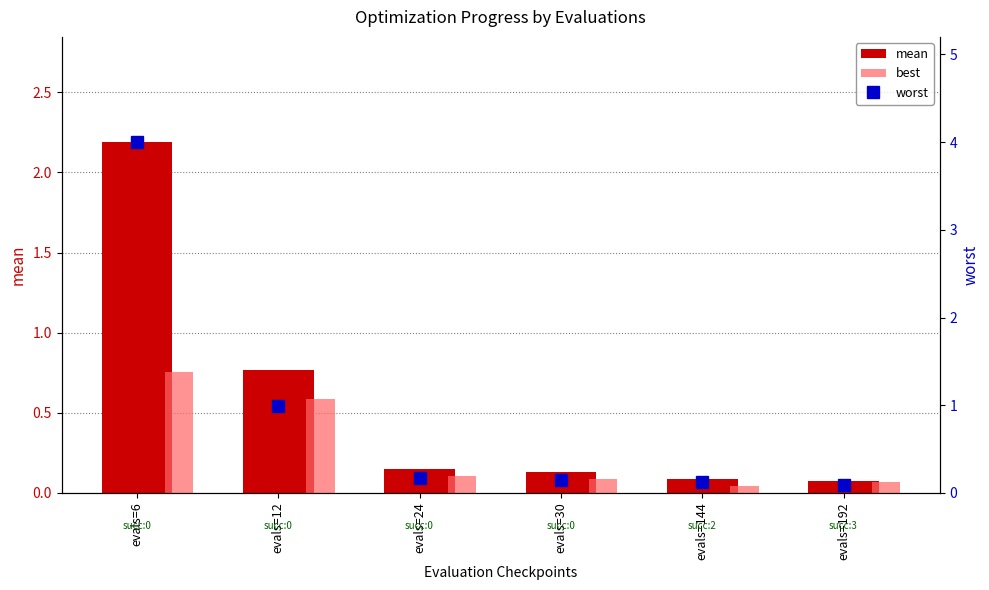

What are all the series names shown in the legend?

mean, best, worst